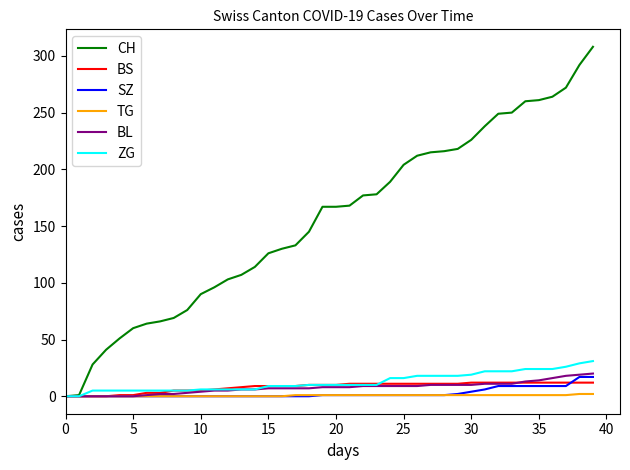

What is the difference between the maximum and minimum values in the BS series?

12